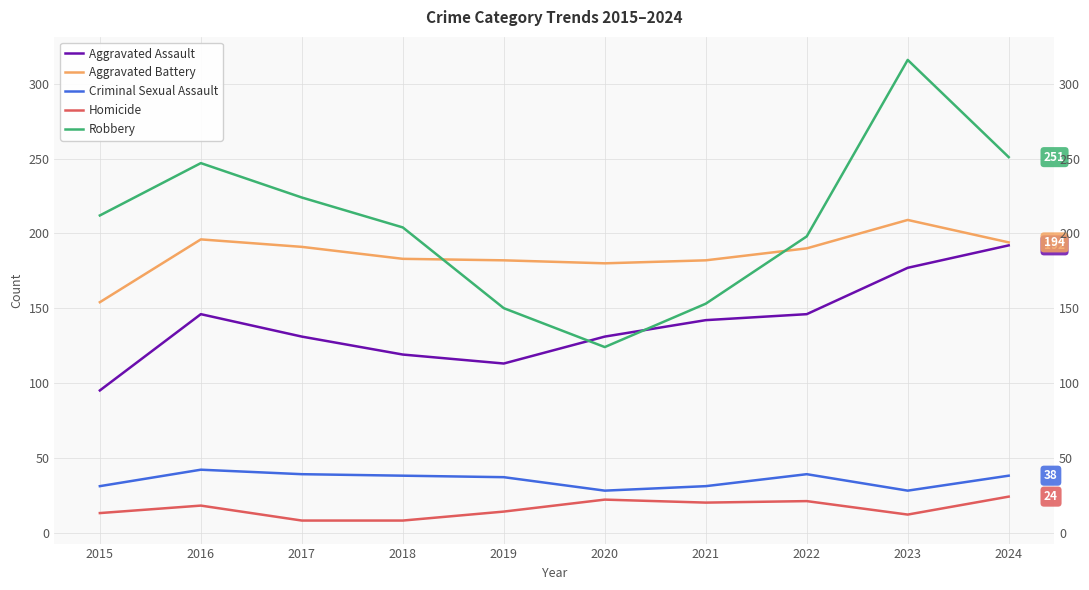

Reading left to right, extract all data points from this chart.

Aggravated Assault: 95	146	131	119	113	131	142	146	177	192
Aggravated Battery: 154	196	191	183	182	180	182	190	209	194
Criminal Sexual Assault: 31	42	39	38	37	28	31	39	28	38
Homicide: 13	18	8	8	14	22	20	21	12	24
Robbery: 212	247	224	204	150	124	153	198	316	251